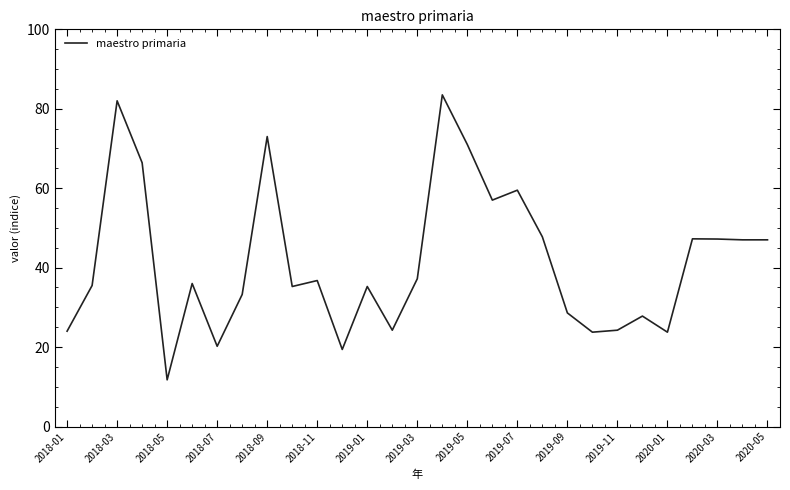

What is the smallest value displayed?

11.8